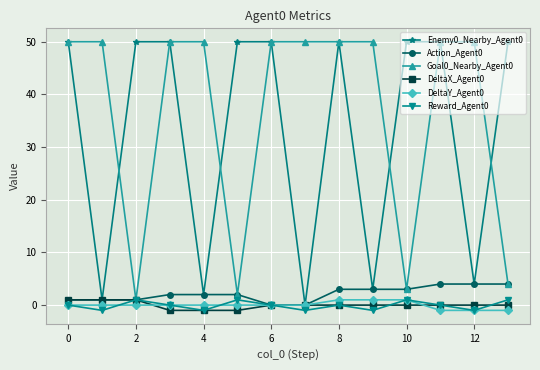

What is the greatest value displayed?

50